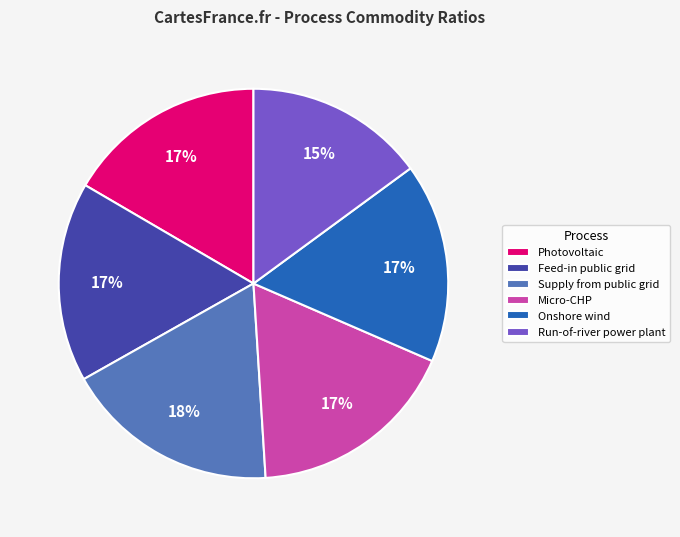

Is there a majority slice in this chart?

No